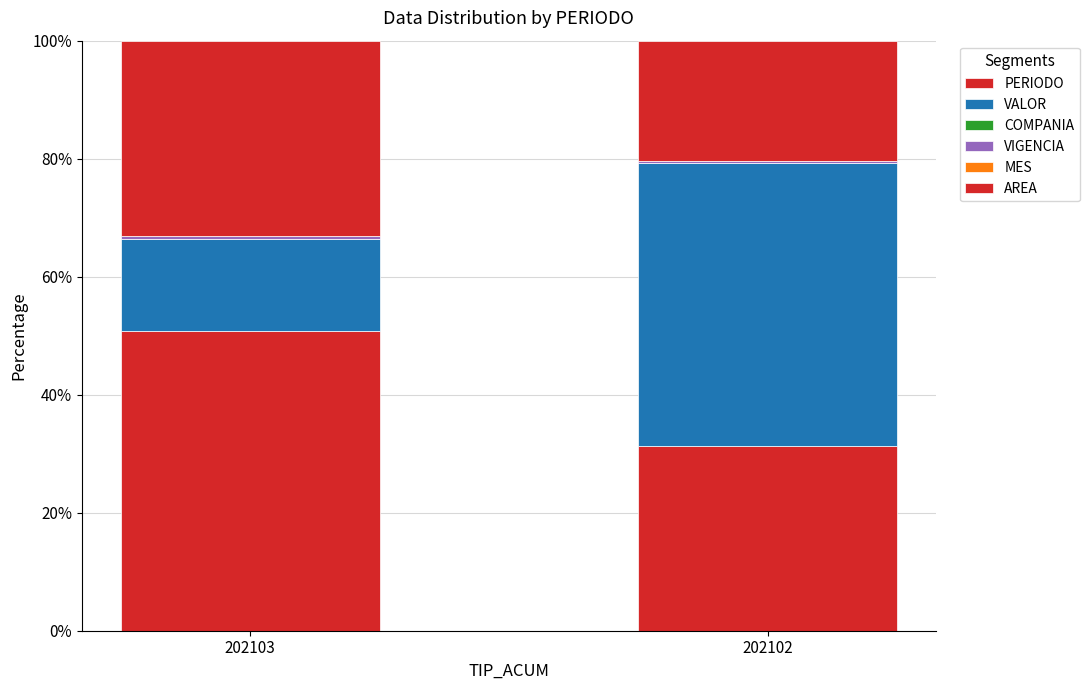

Which series has the widest spread of values?

VALOR